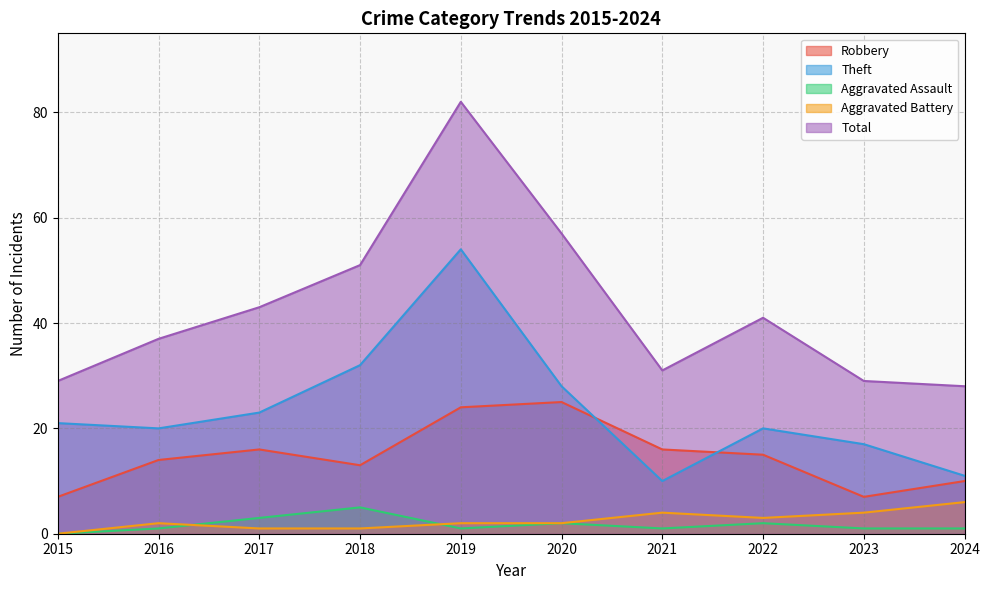

How many distinct data groups are displayed?

5